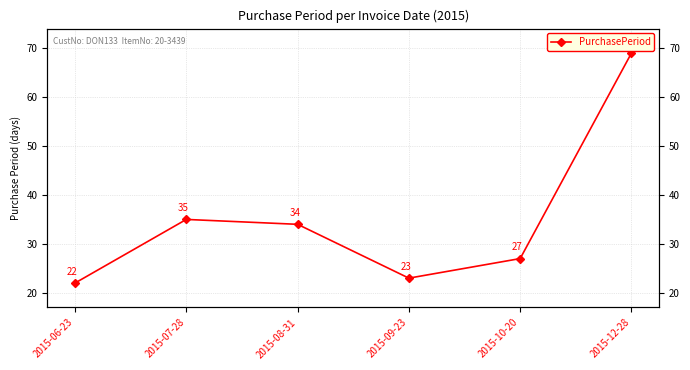

What is the change in value from 2015-07-28 to 2015-09-23?

-12